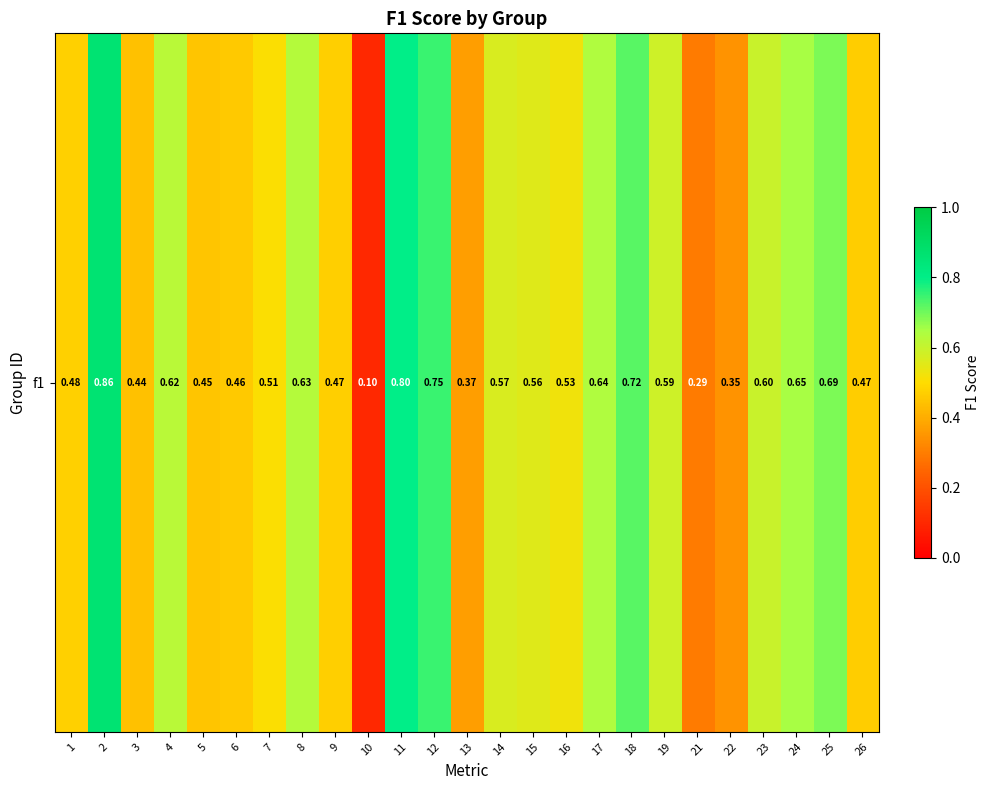

Which has a higher value, 16 or 24?

24